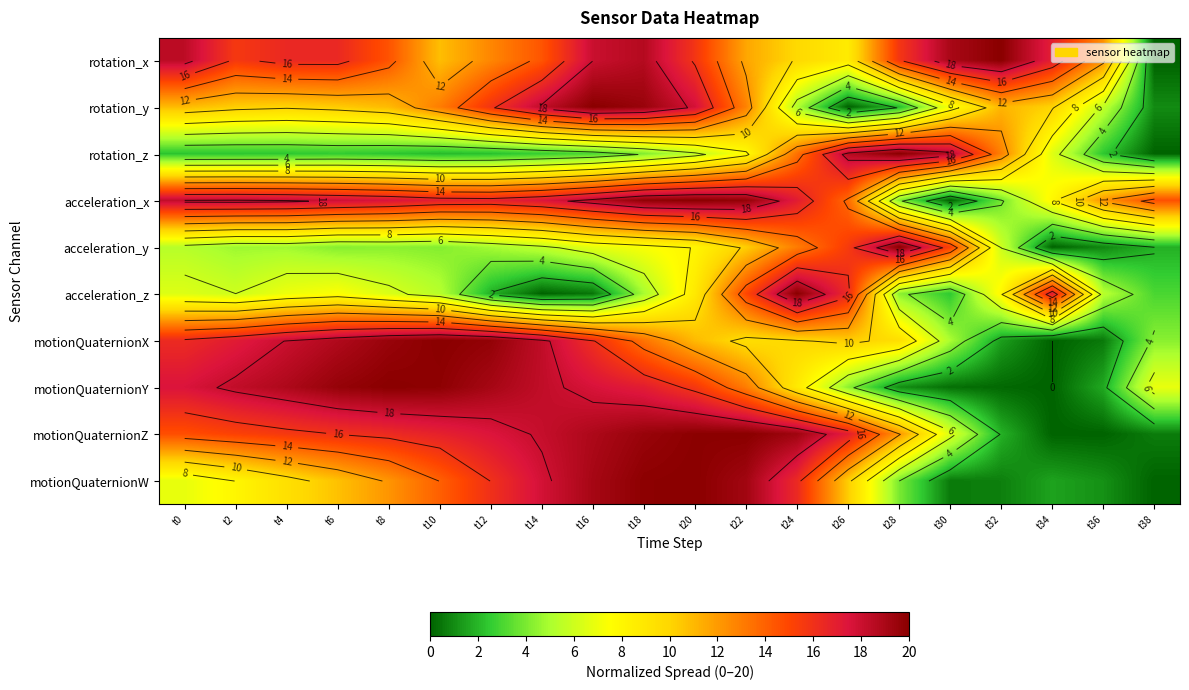

How many series are shown in this chart?

10